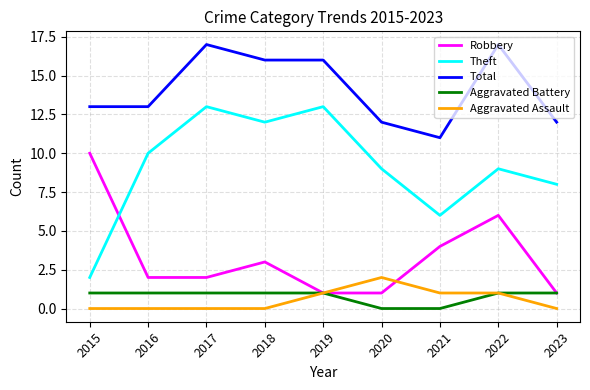

At how many categories does at least one series exceed 5?

9